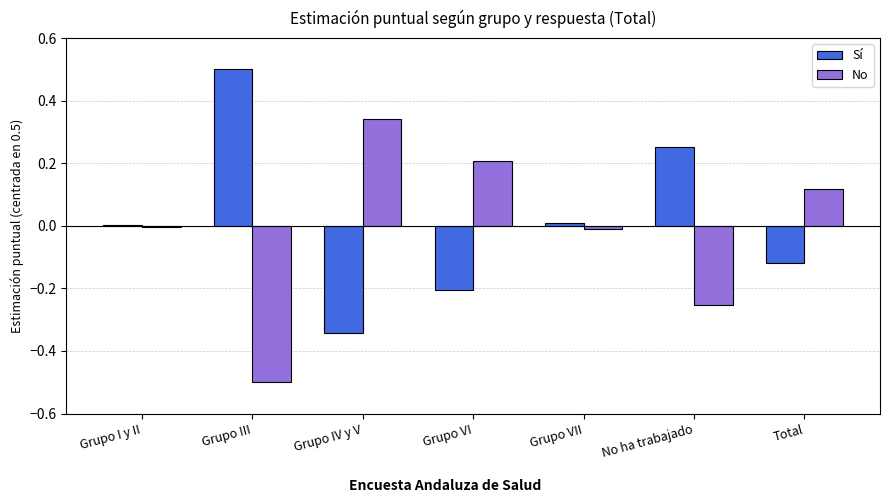

The No series shows -0.0 at Grupo VII. True or false?

True